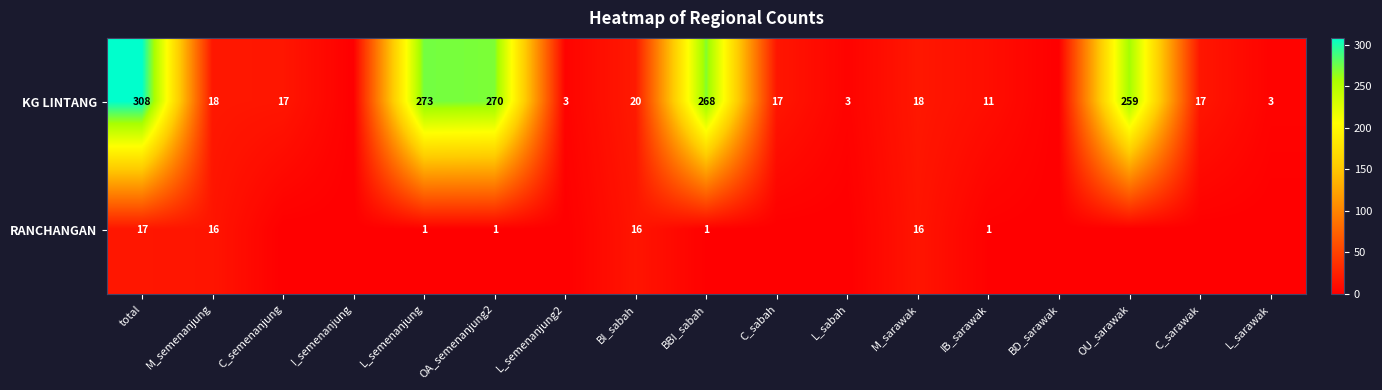

What is the total value across all series at total?

325